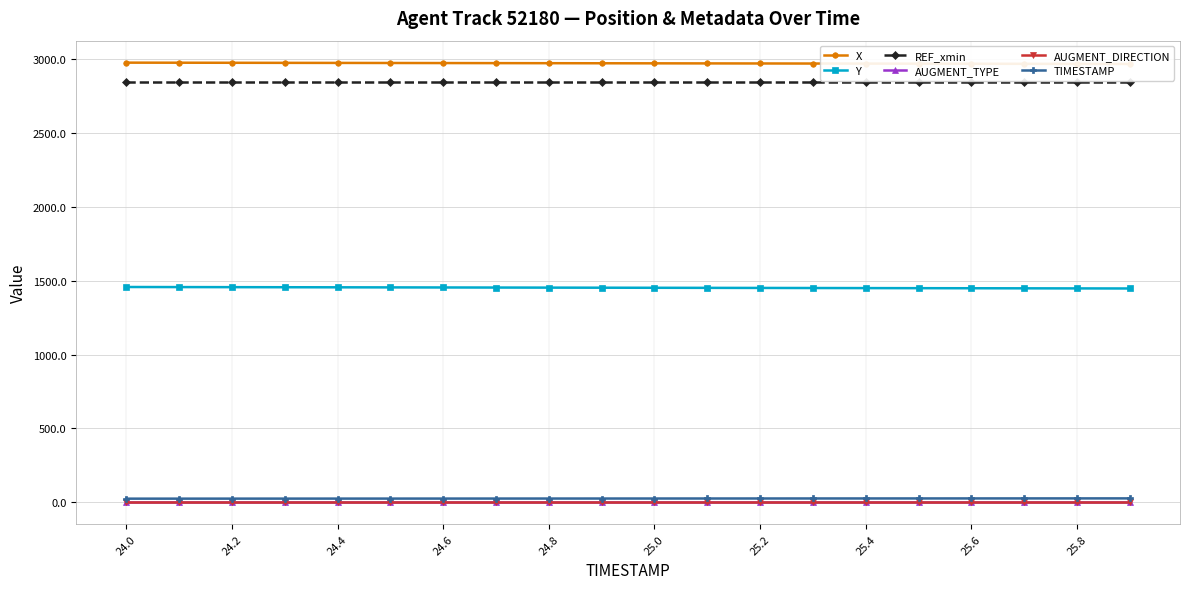

What are all the series names shown in the legend?

X, Y, REF_xmin, AUGMENT_TYPE, AUGMENT_DIRECTION, TIMESTAMP